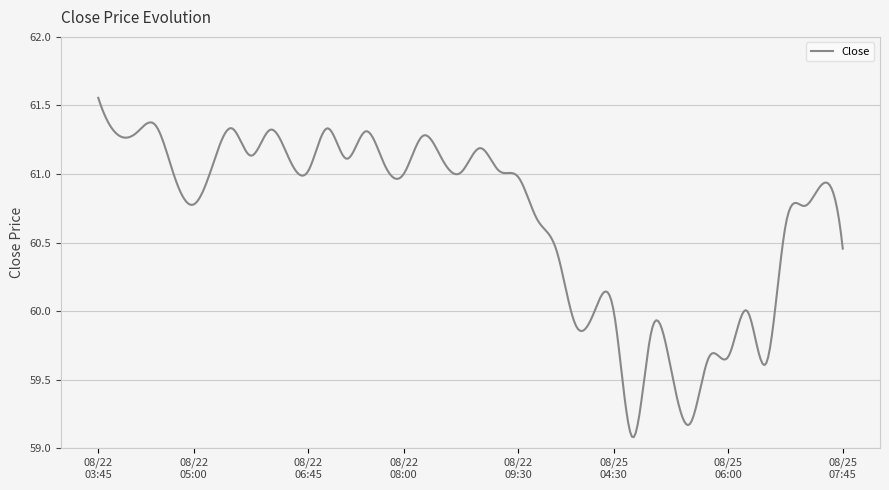

How many lines are shown in the chart?

1